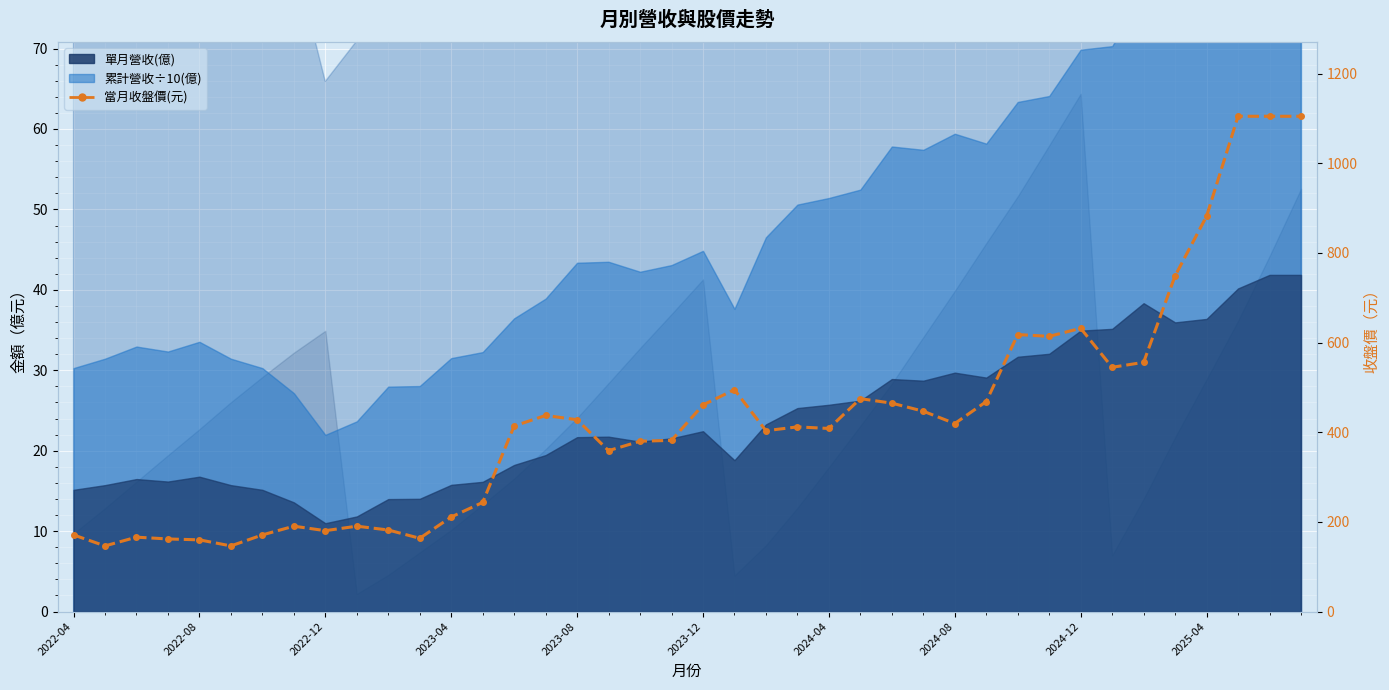

Which series has the widest spread of values?

當月收盤價(元)